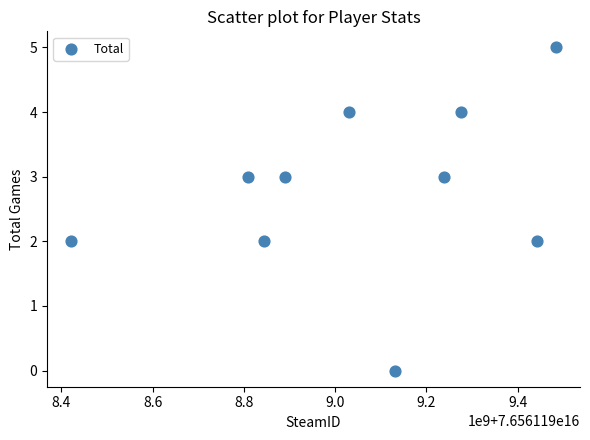

What is the average Y value?

3